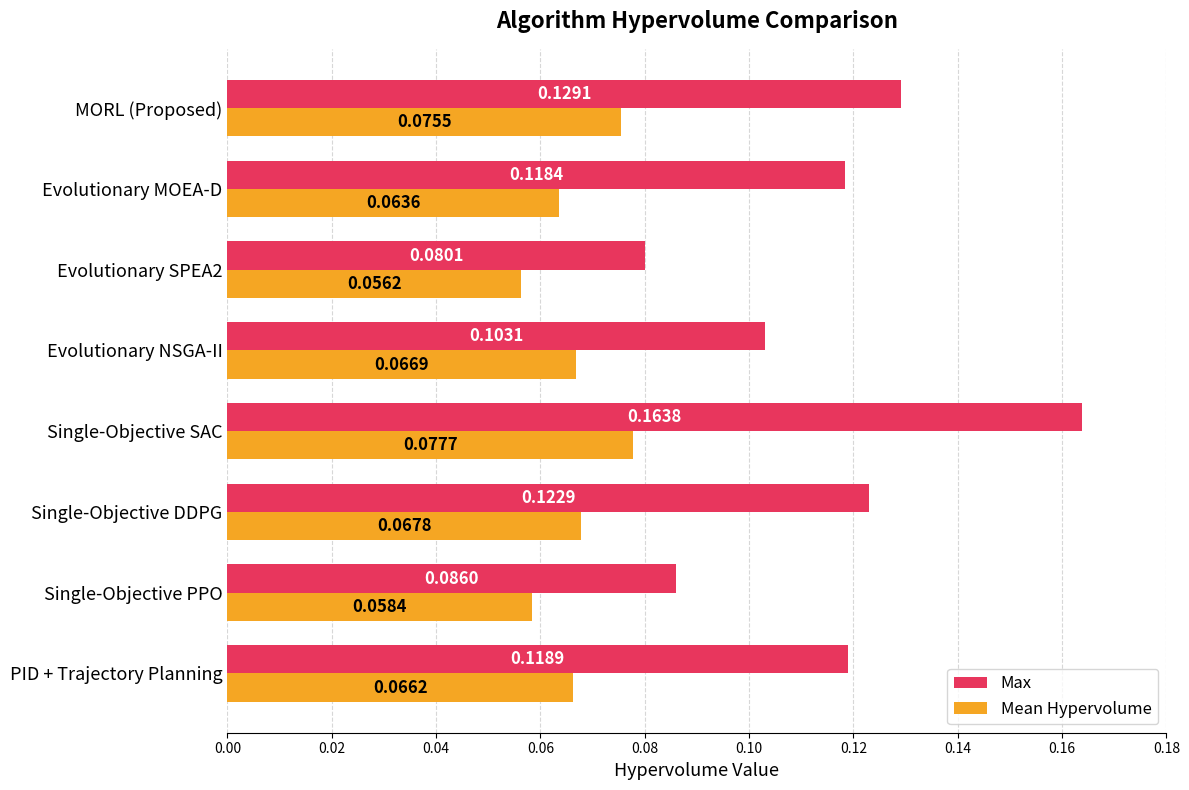

List the labels in order of Max value, largest first.

Single-Objective SAC, MORL (Proposed), Single-Objective DDPG, PID + Trajectory Planning, Evolutionary MOEA-D, Evolutionary NSGA-II, Single-Objective PPO, Evolutionary SPEA2